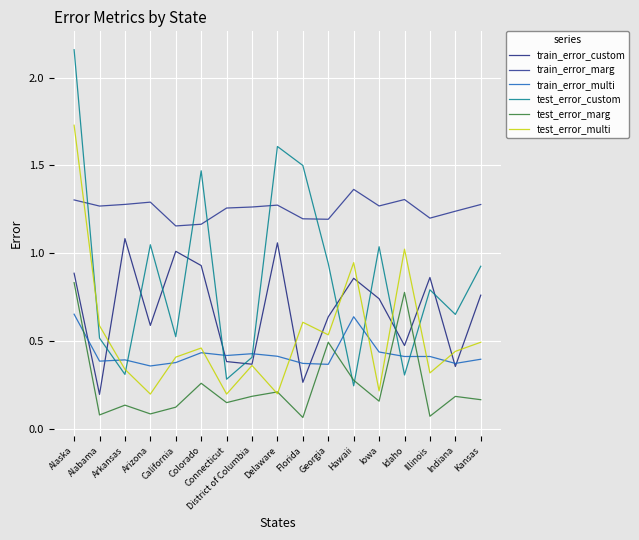

How many lines are shown in the chart?

6